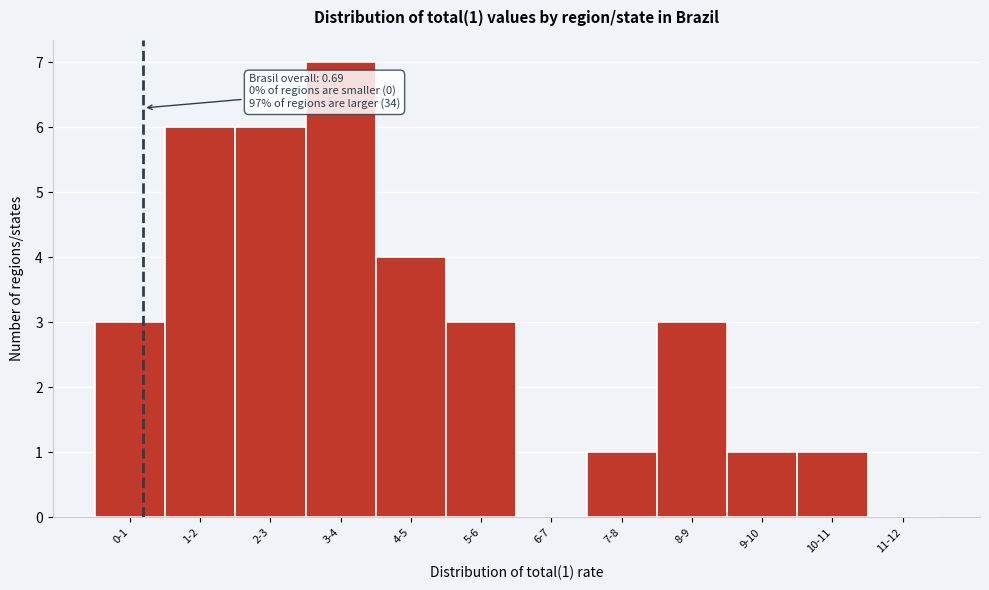

Reading right to left, transcribe all the data shown in this chart.

11-12=0	10-11=1	9-10=1	8-9=3	7-8=1	6-7=0	5-6=3	4-5=4	3-4=7	2-3=6	1-2=6	0-1=3